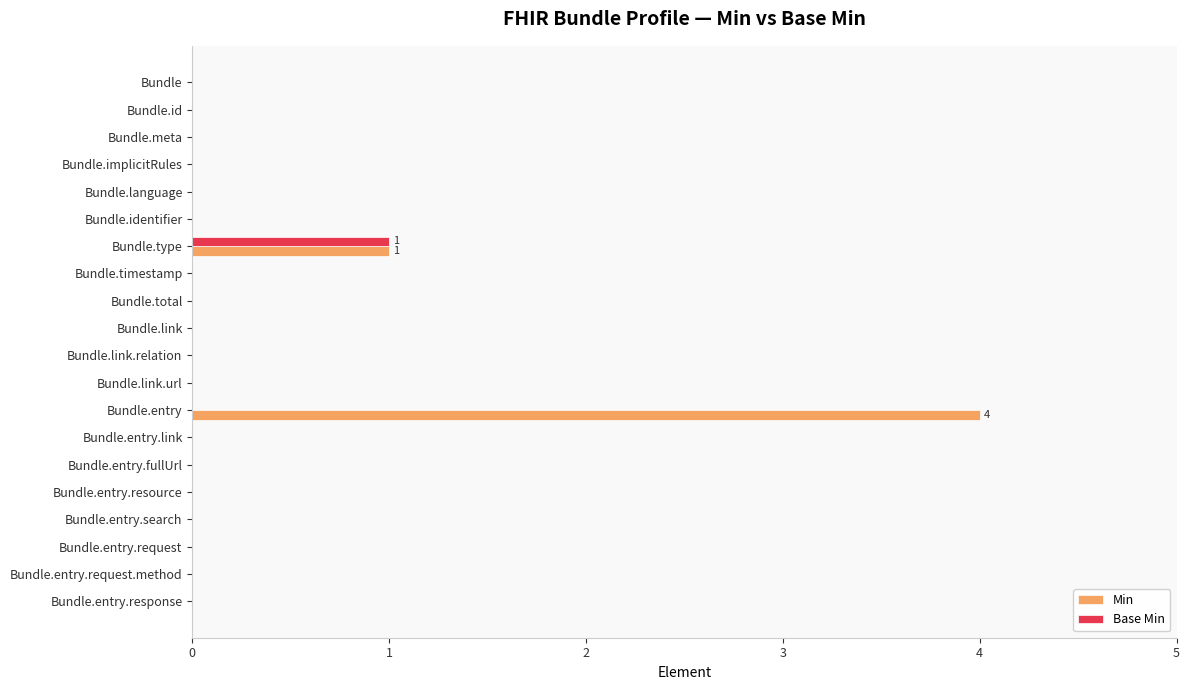

At which category is the sum across all series the highest?

Bundle.entry